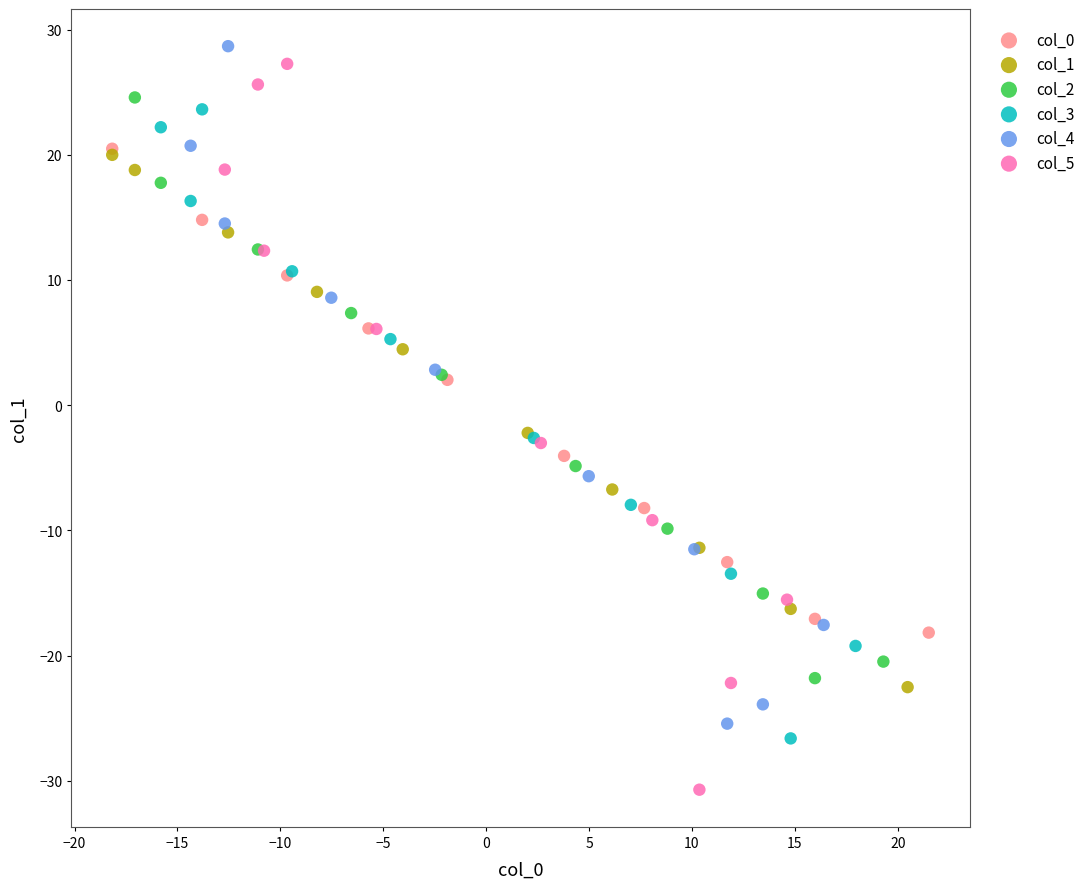

Which series contains the lowest Y value?

col_5